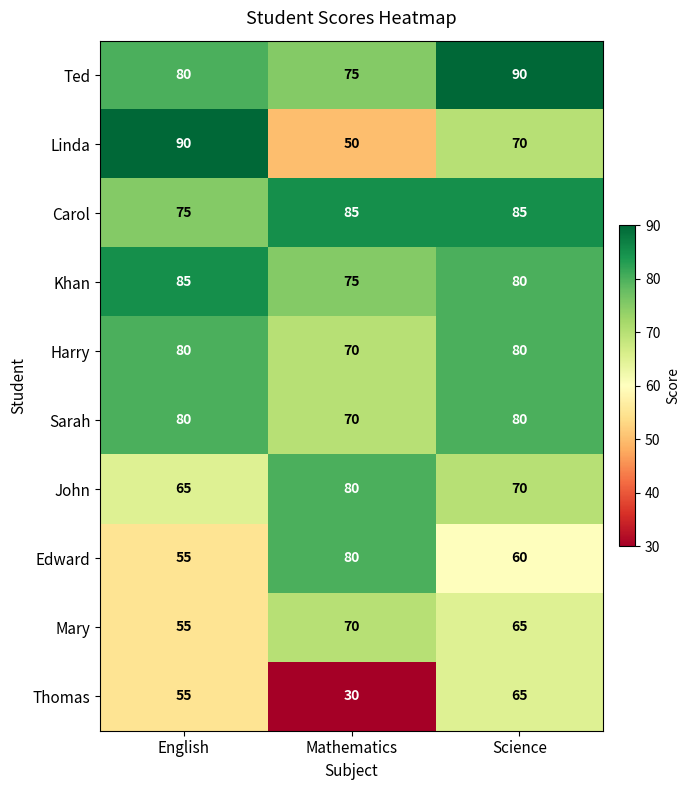

Reading left to right, transcribe all the data shown in this chart.

Ted: 80	75	90
Linda: 90	50	70
Carol: 75	85	85
Khan: 85	75	80
Harry: 80	70	80
Sarah: 80	70	80
John: 65	80	70
Edward: 55	80	60
Mary: 55	70	65
Thomas: 55	30	65